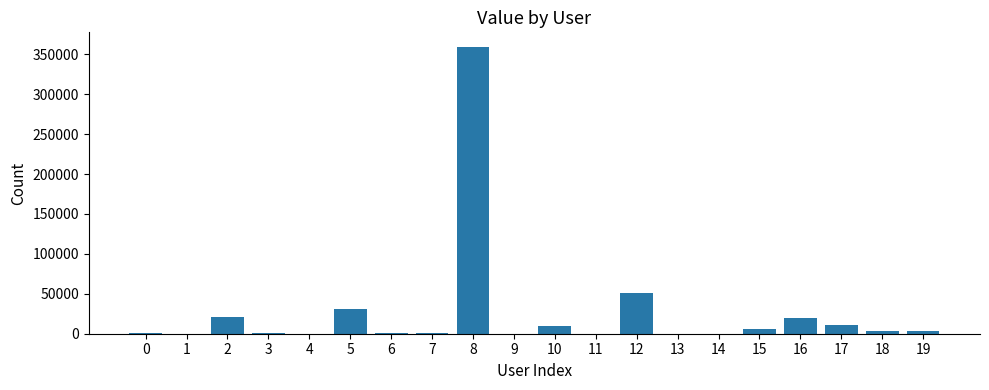

What is the greatest value displayed?

359529